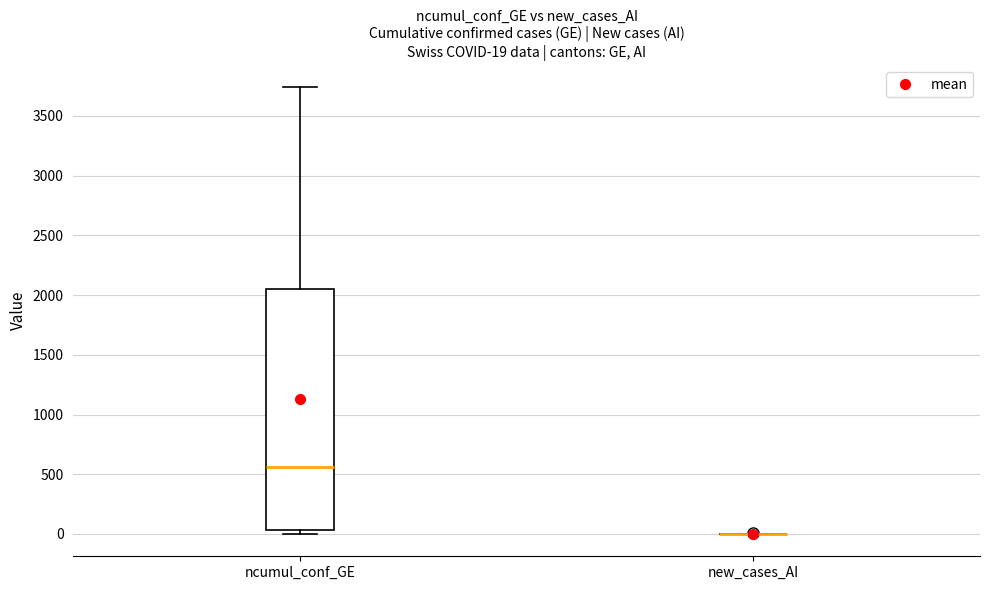

Which box is the tallest, from its lower edge to its upper edge?

ncumul_conf_GE